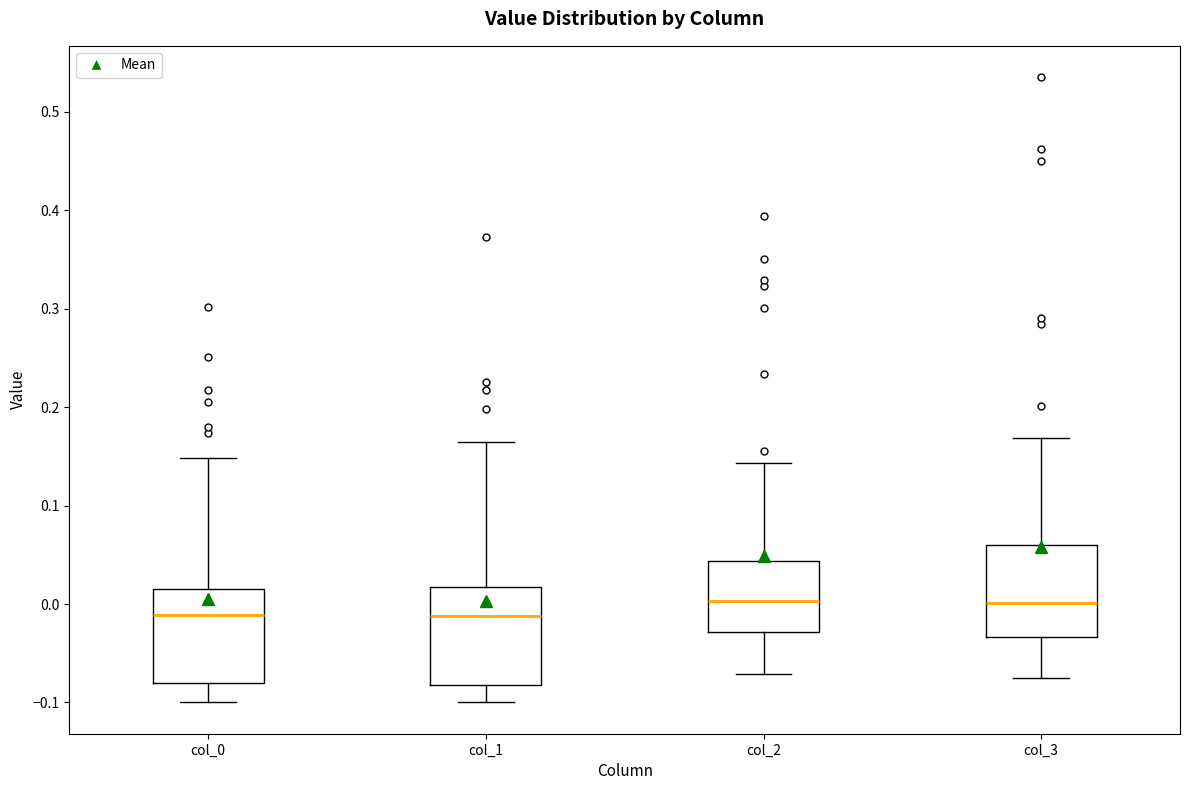

Reading left to right, read every box against the y-axis: the position of its median line, the range the box covers, and the ends of its whiskers. The values are not printed on the chart, so give them approximately, as read against the axis.

col_0: median -0.01, box -0.08 to 0.01, whiskers -0.10 to 0.15
col_1: median -0.01, box -0.08 to 0.02, whiskers -0.10 to 0.17
col_2: median 0.00, box -0.03 to 0.04, whiskers -0.07 to 0.14
col_3: median 0.00, box -0.03 to 0.06, whiskers -0.08 to 0.17